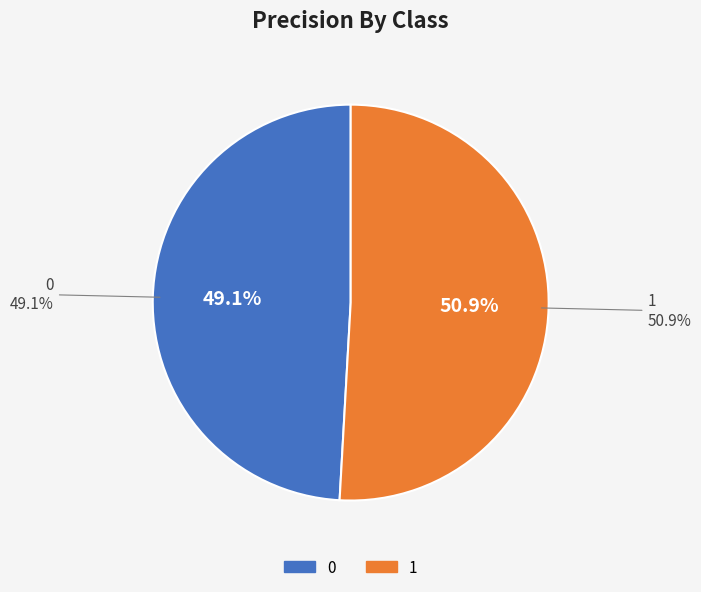

Between 0 and 1, which is larger?

1